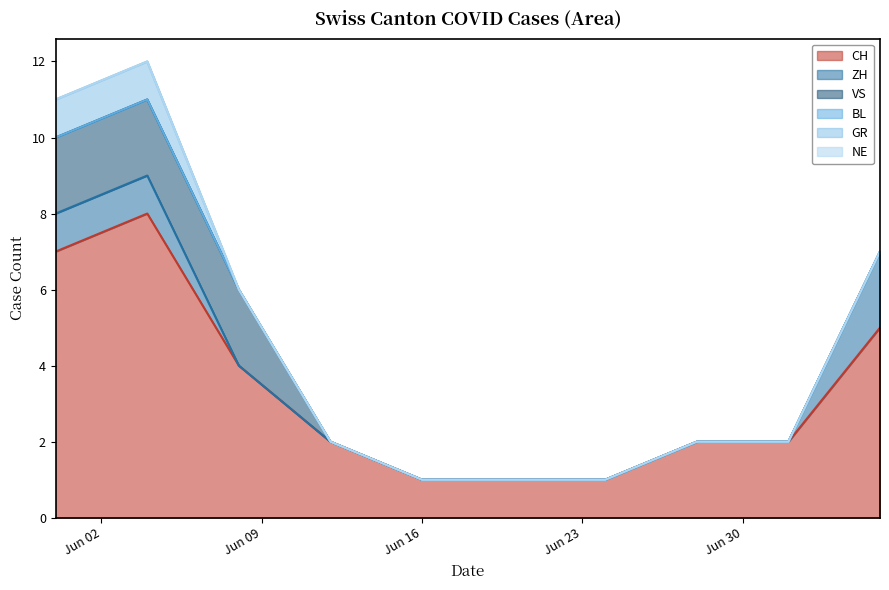

At which category does the chart reach its peak across all series?

2020-06-04